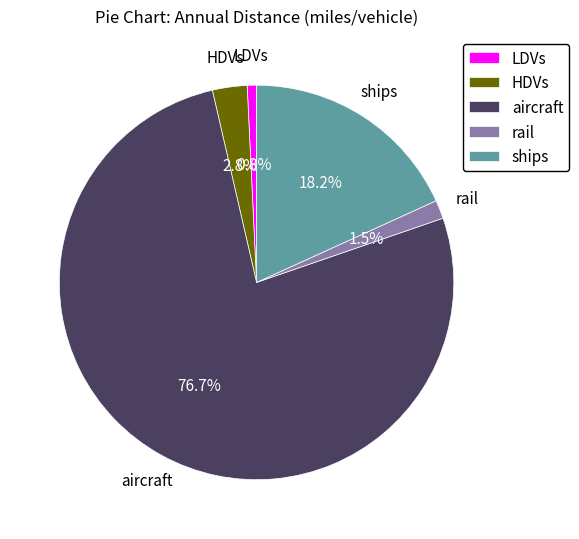

Is it true that HDVs is 3% of the pie?

True